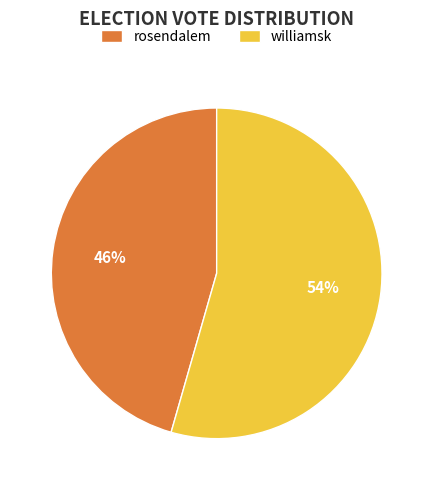

To the nearest percent, what is the average slice percentage?

50%